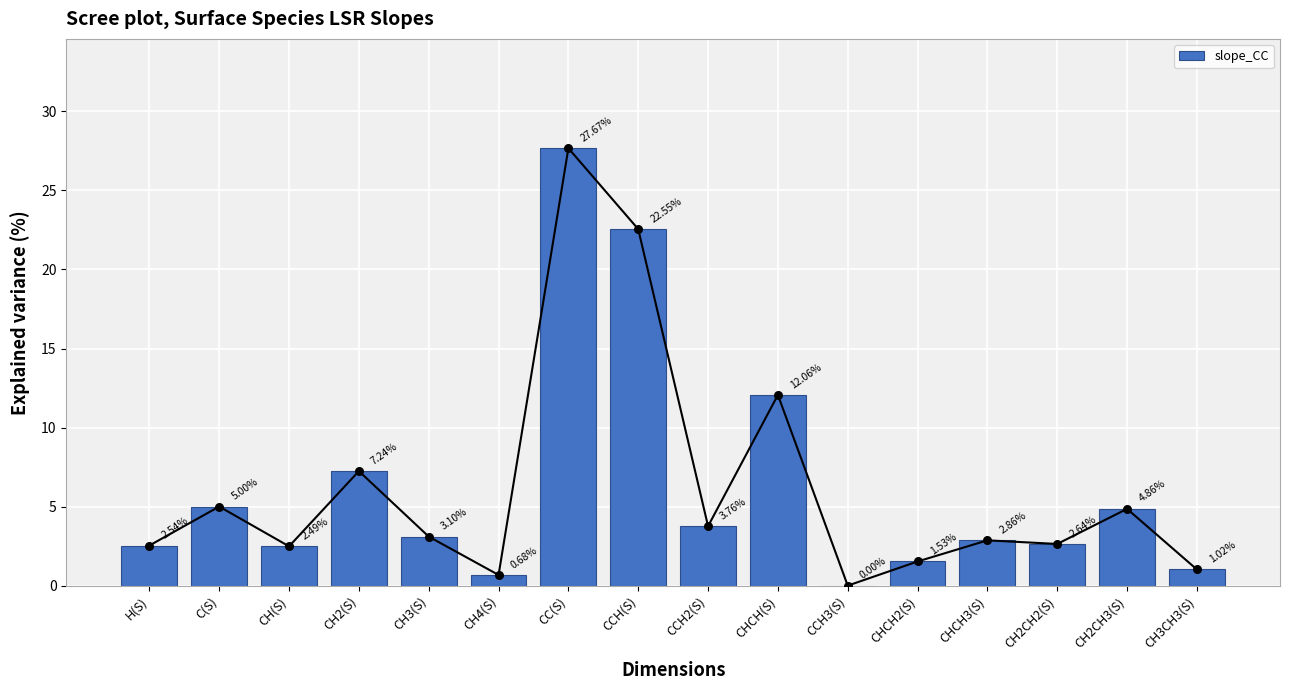

Which has a higher value, CCH2(S) or CH(S)?

CCH2(S)